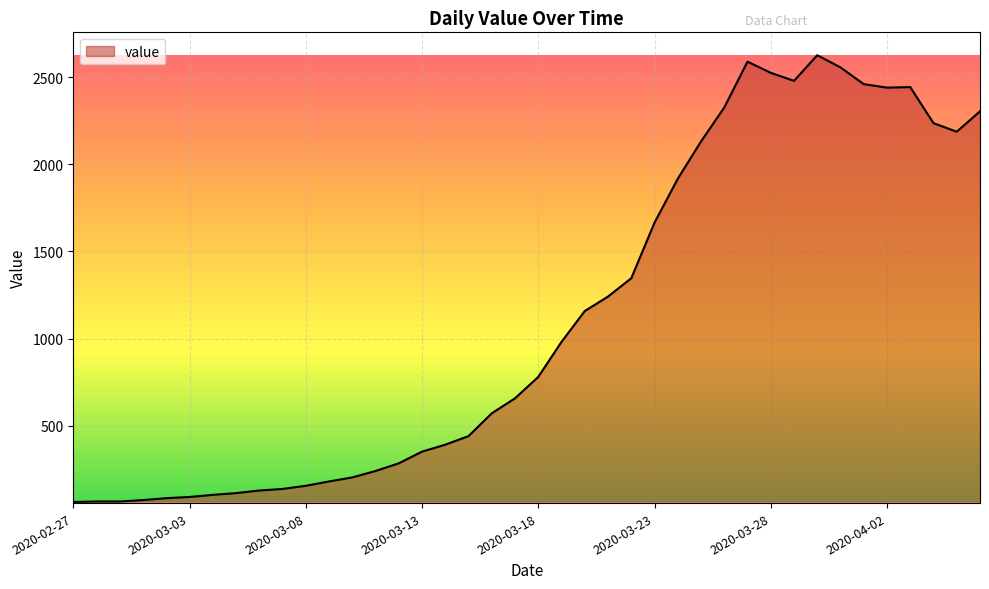

Count the number of categories in the chart.

40